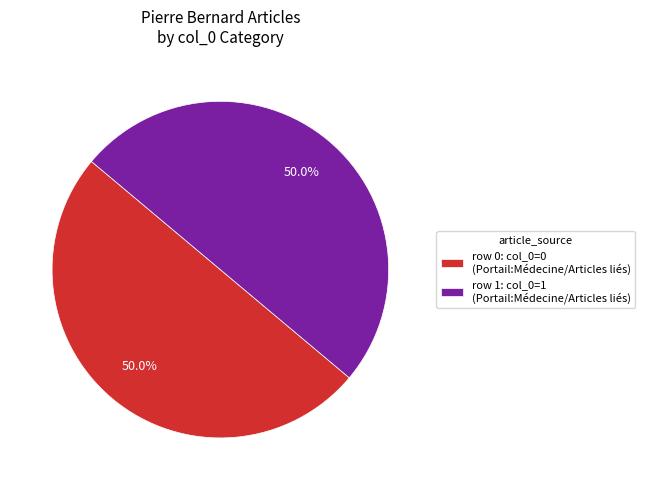

To the nearest percent, what is the average slice percentage?

50%